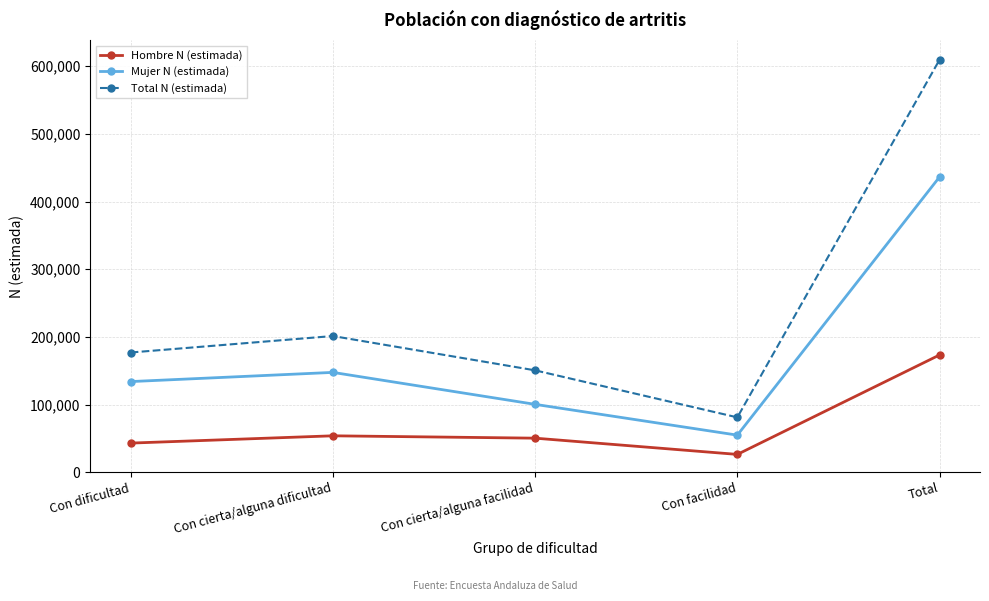

True or false: Hombre N (estimada) has a value of 225682 at Total.

False